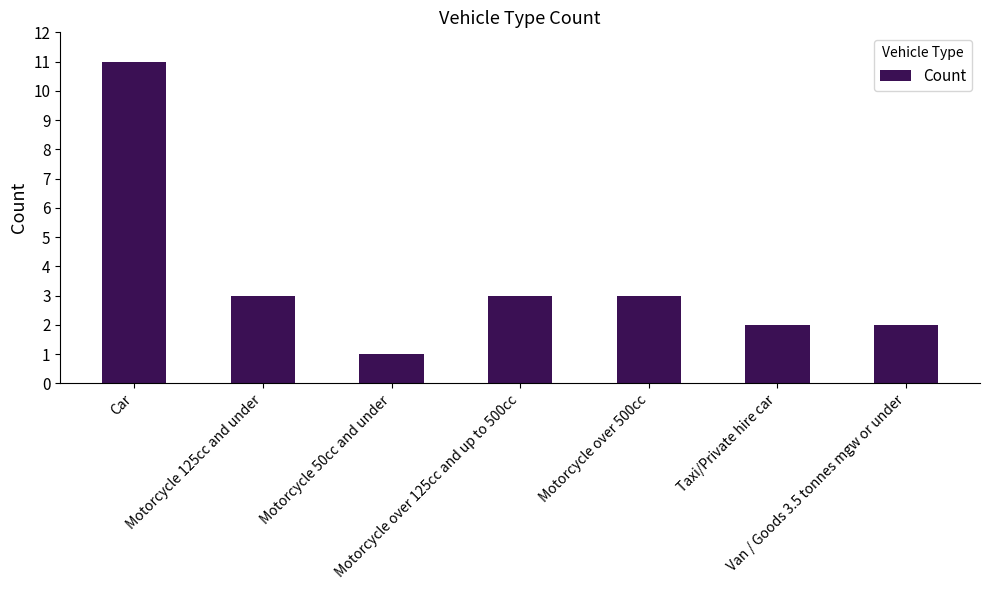

What is the value of the 4th bar from the left?

3